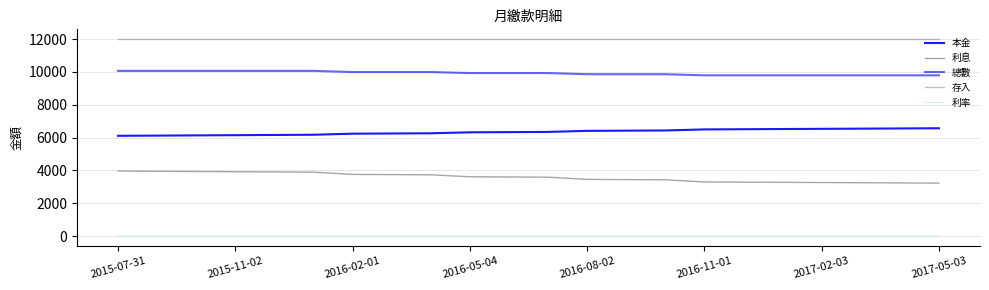

How many lines are shown in the chart?

5